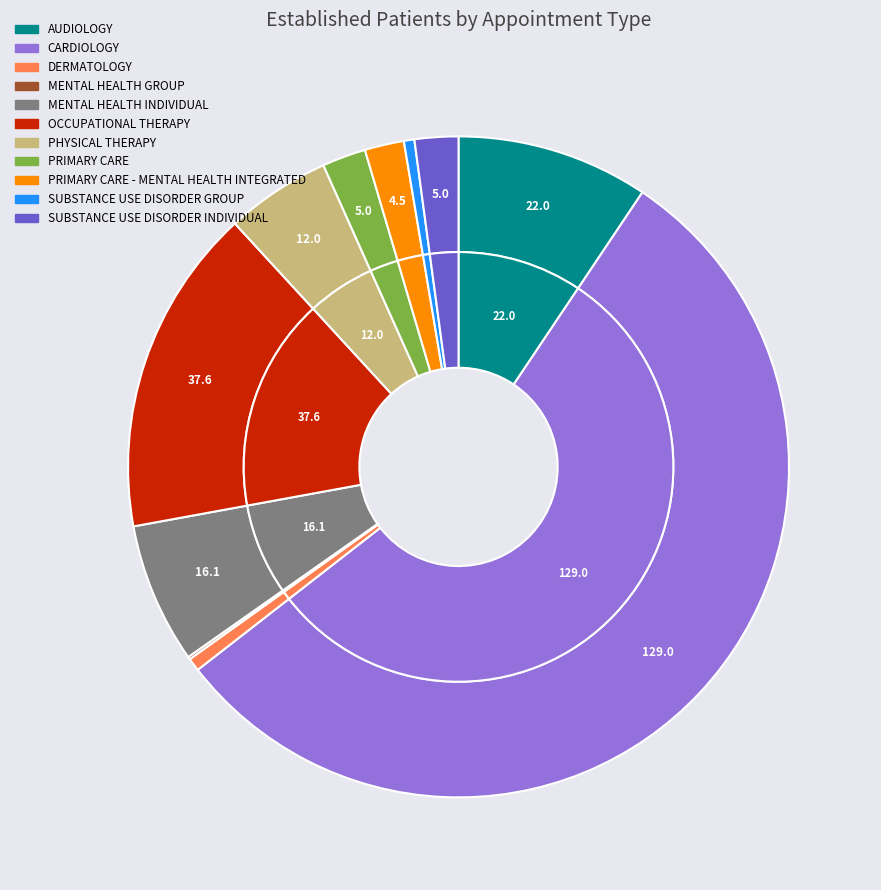

Between SUBSTANCE USE DISORDER GROUP and CARDIOLOGY, which is larger?

CARDIOLOGY